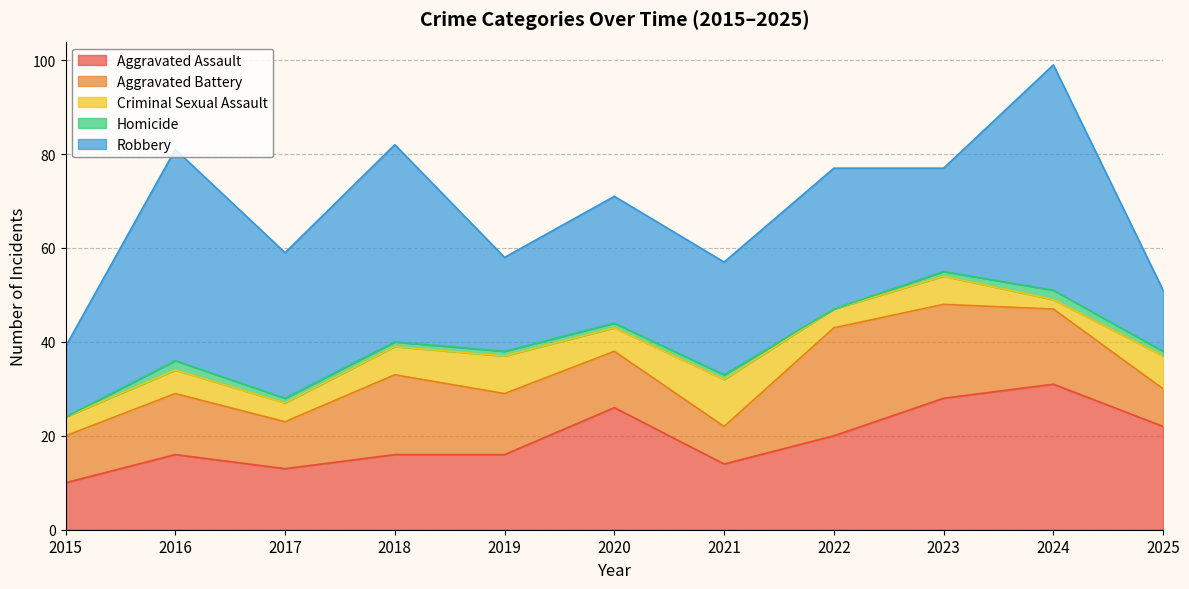

How many data points in Robbery are above 27?

5